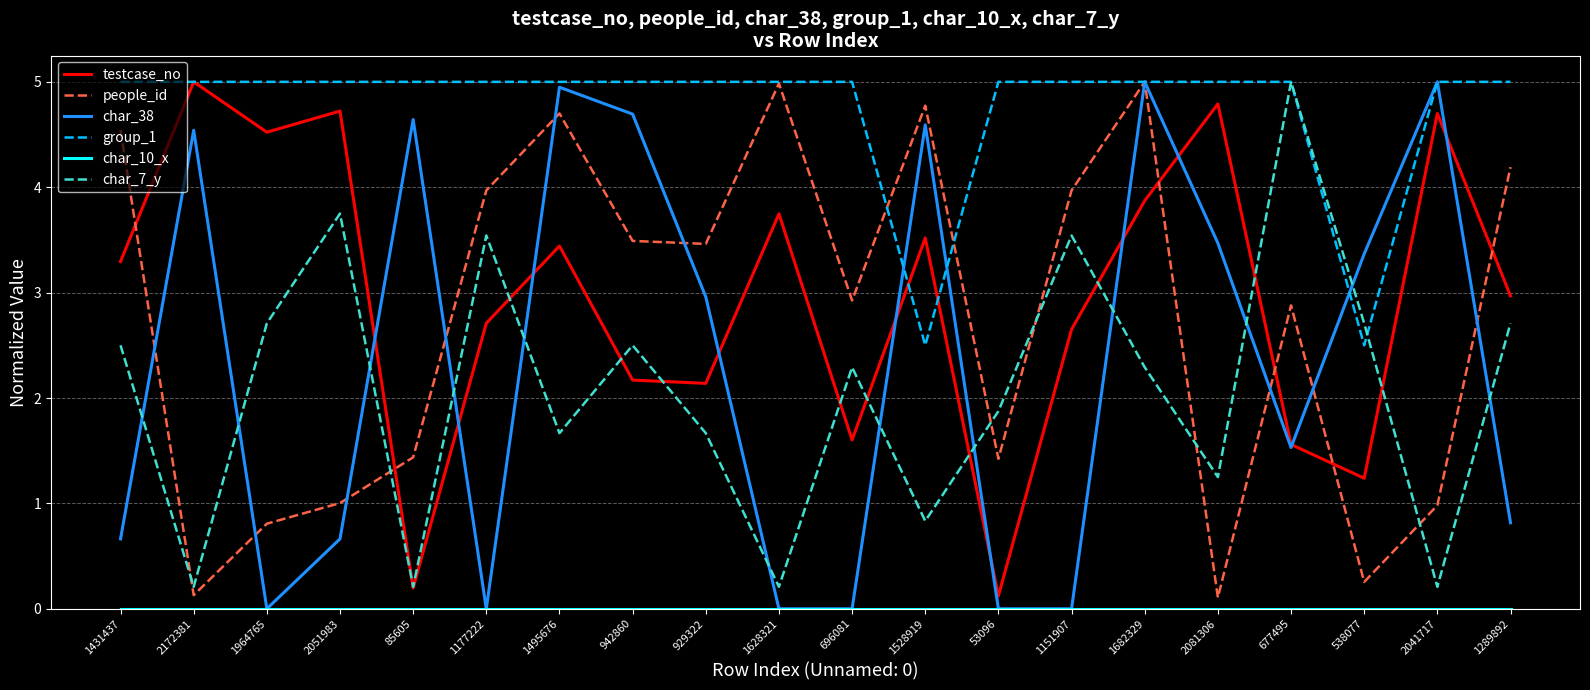

What is the total value across all series at 1177222?

15.2